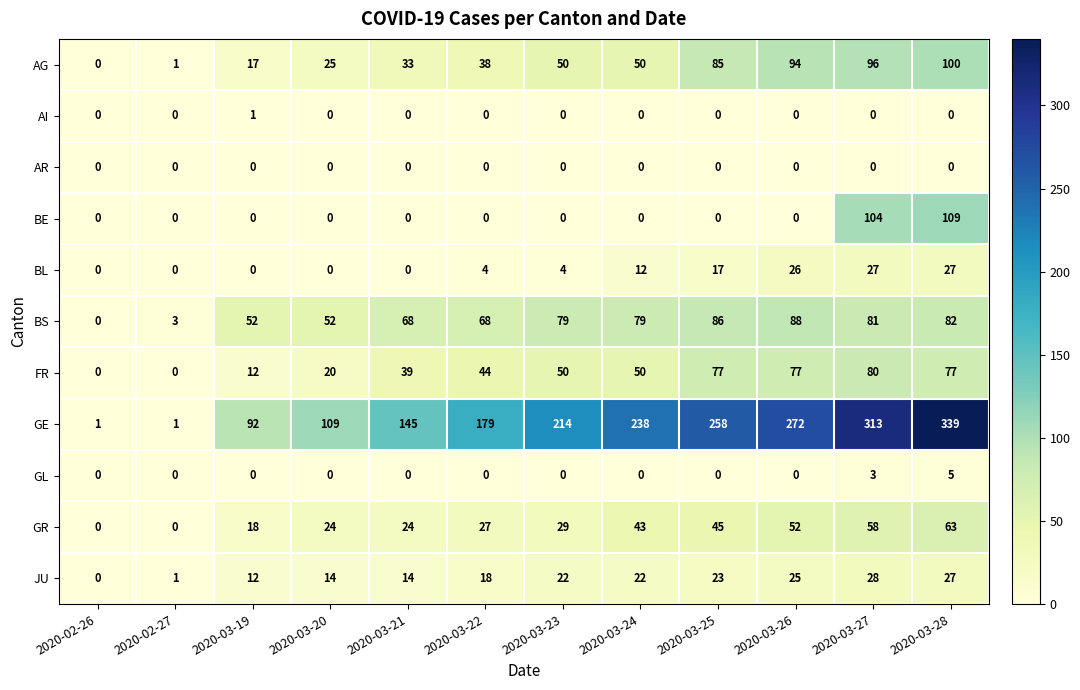

What is the maximum value shown in the chart?

339